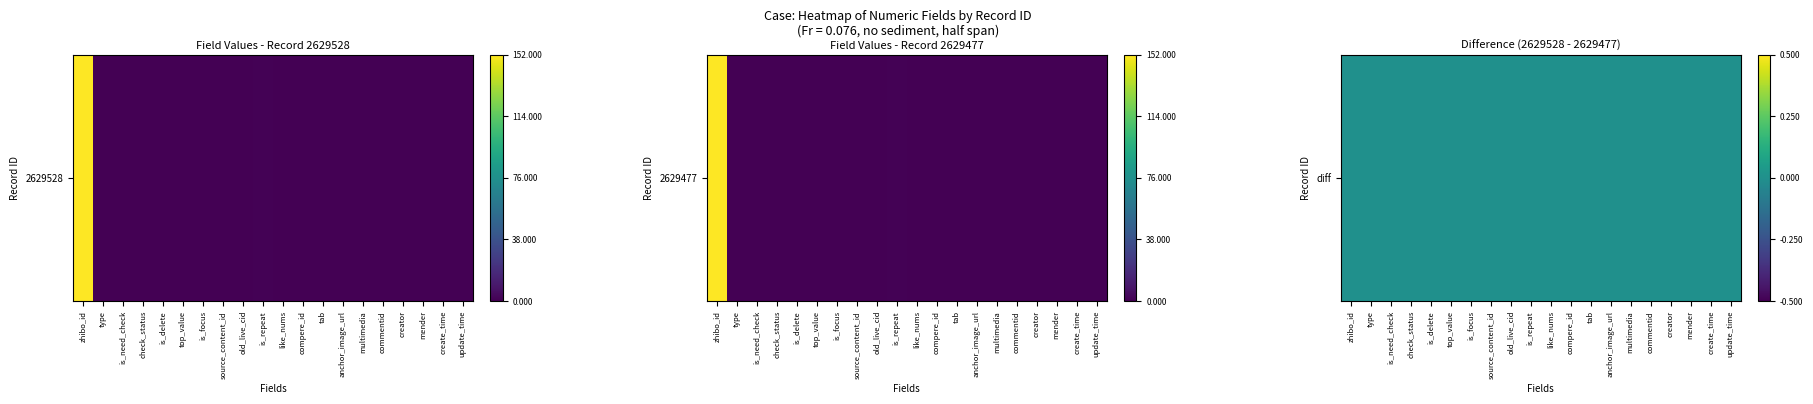

Reading left to right, transcribe all the data shown in this chart.

2629528: zhibo_id=152	type=0	is_need_check=0	check_status=0	is_delete=0	top_value=0	is_focus=0	source_content_id=0	old_live_cid=0	is_repeat=1	like_nums=0	compere_id=0	tab=0	anchor_image_url=0	multimedia=0	commentid=0	creator=0	mender=0	create_time=0	update_time=0
2629477: zhibo_id=152	type=0	is_need_check=0	check_status=0	is_delete=0	top_value=0	is_focus=0	source_content_id=0	old_live_cid=0	is_repeat=1	like_nums=0	compere_id=0	tab=0	anchor_image_url=0	multimedia=0	commentid=0	creator=0	mender=0	create_time=0	update_time=0